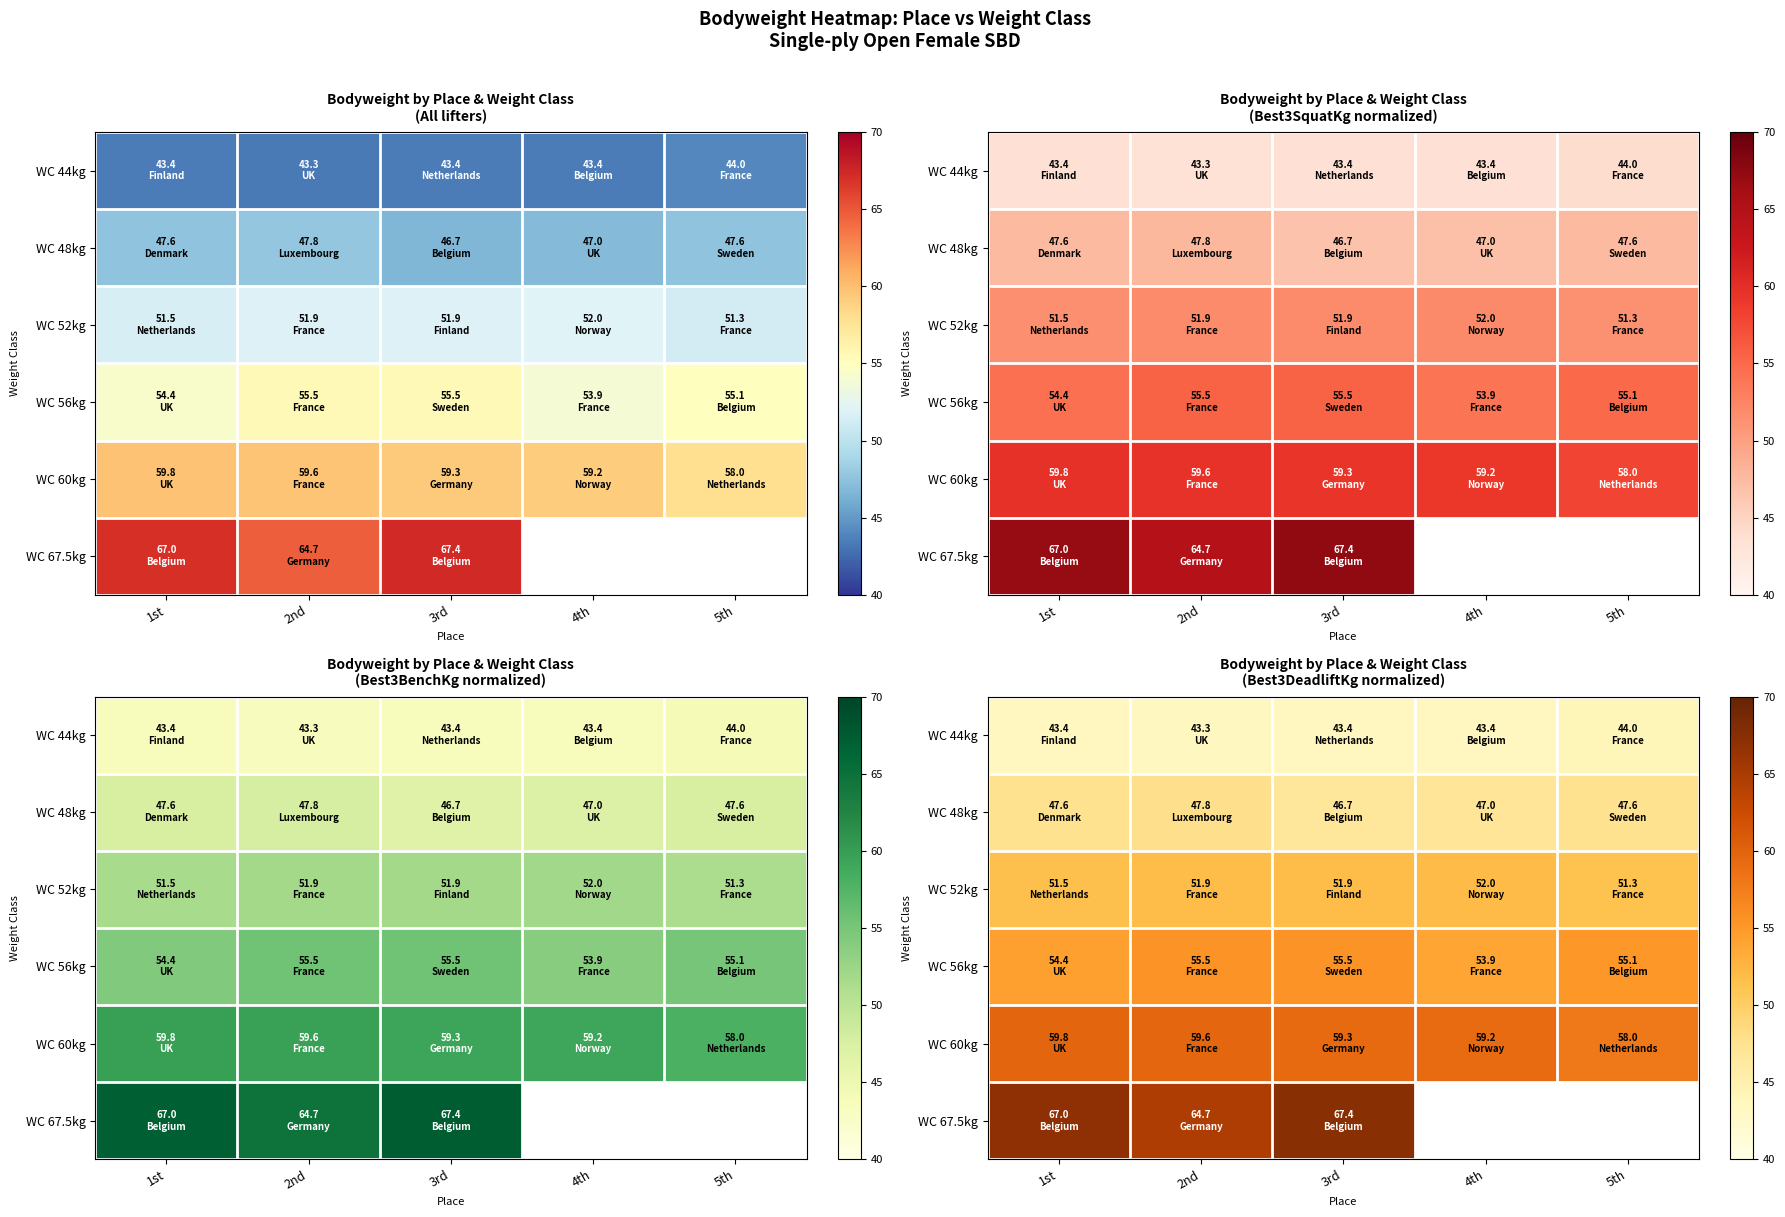

What is the sum of all WC 60kg values?

295.9